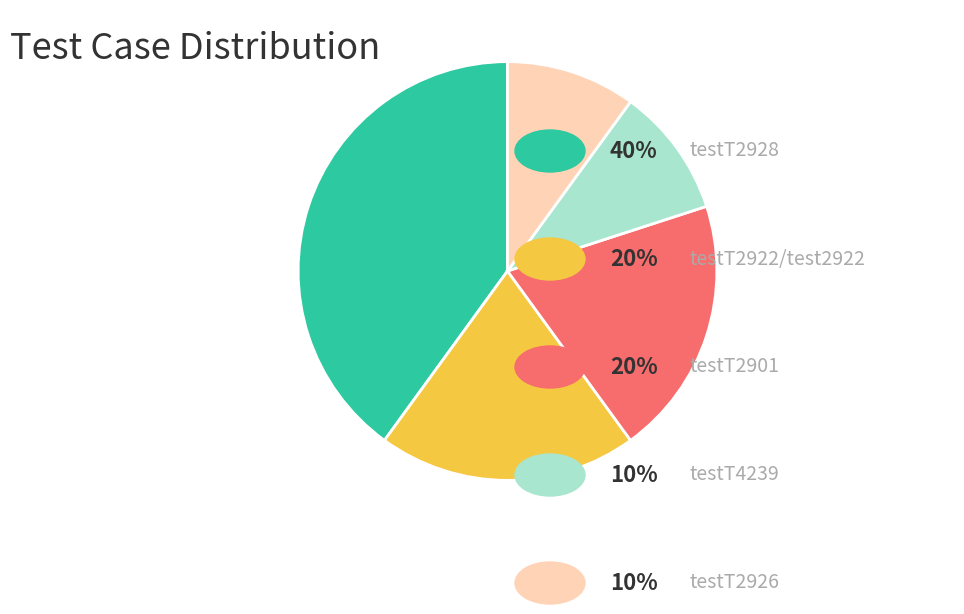

Is there a majority slice in this chart?

No